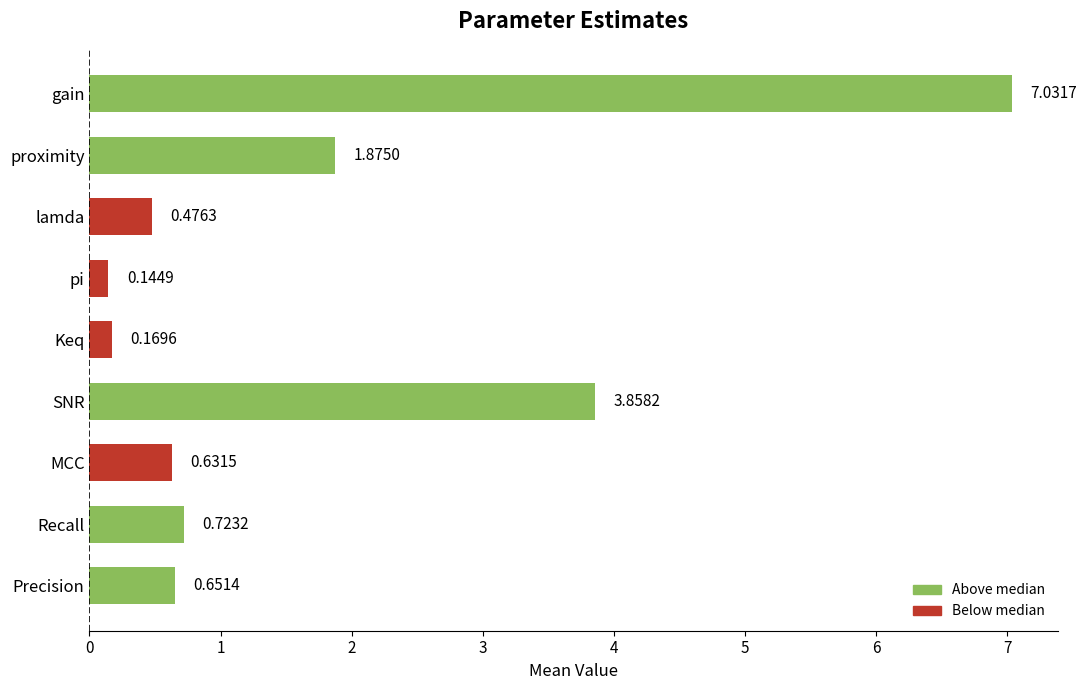

Rank the categories by value from lowest to highest.

pi, Keq, lamda, MCC, Precision, Recall, proximity, SNR, gain